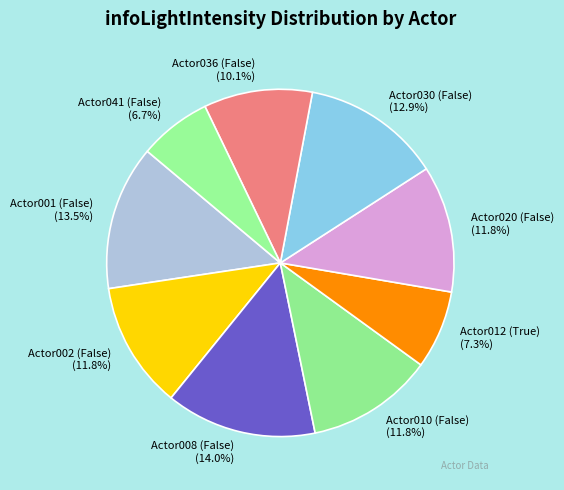

To the nearest percent, what percentage of the pie is Actor002 (False)?

12%